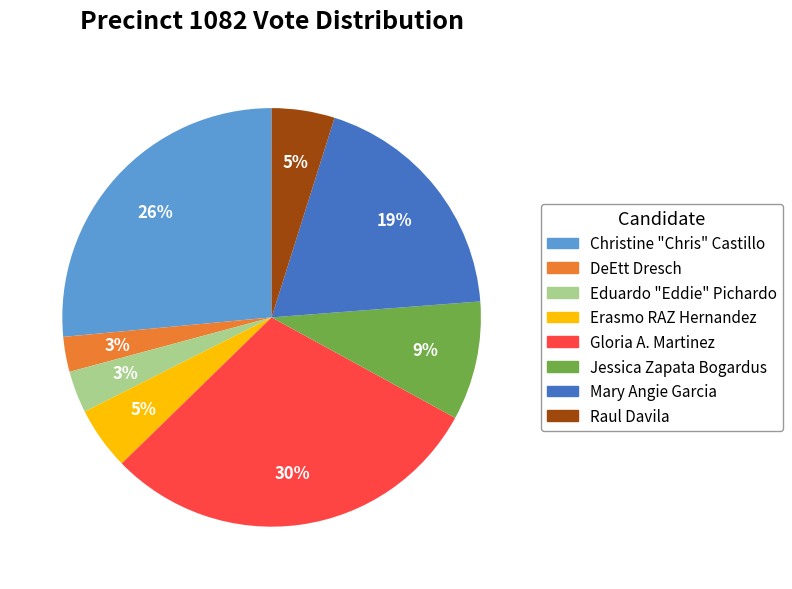

To the nearest percent, what is the combined percentage of Erasmo RAZ Hernandez and Eduardo "Eddie" Pichardo?

8%